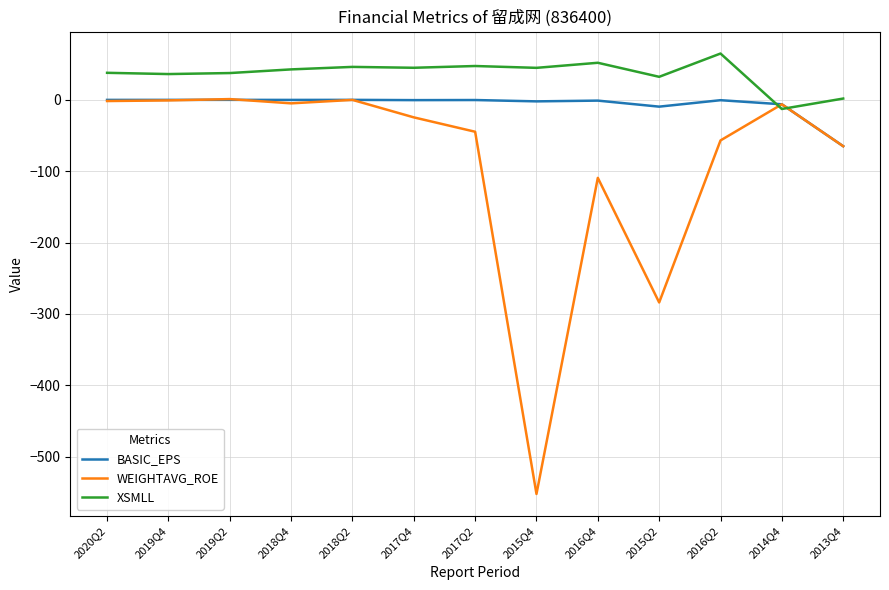

The value of XSMLL at 2015Q4 is 44.9. True or false?

True